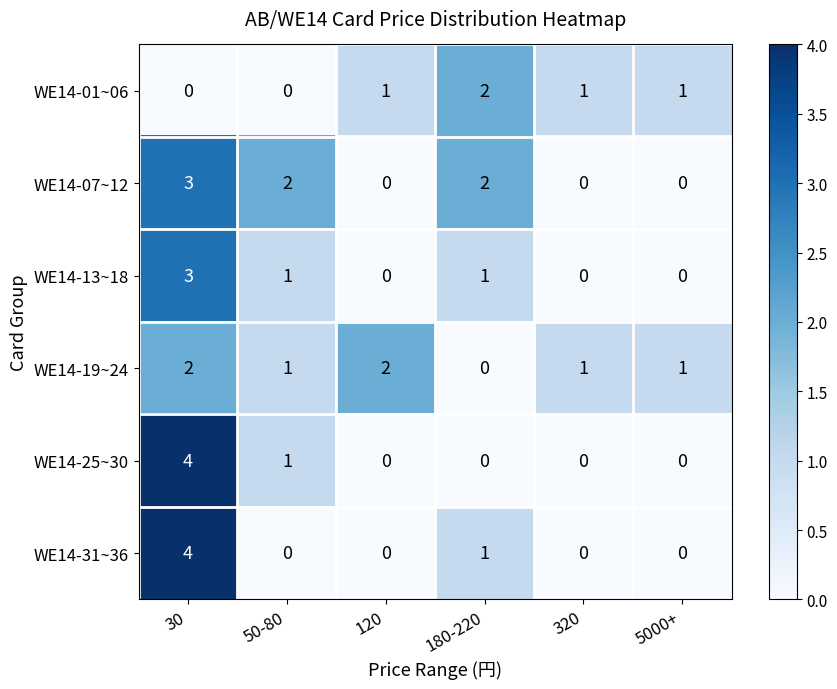

What is the spread (max minus min) of values at 30?

4